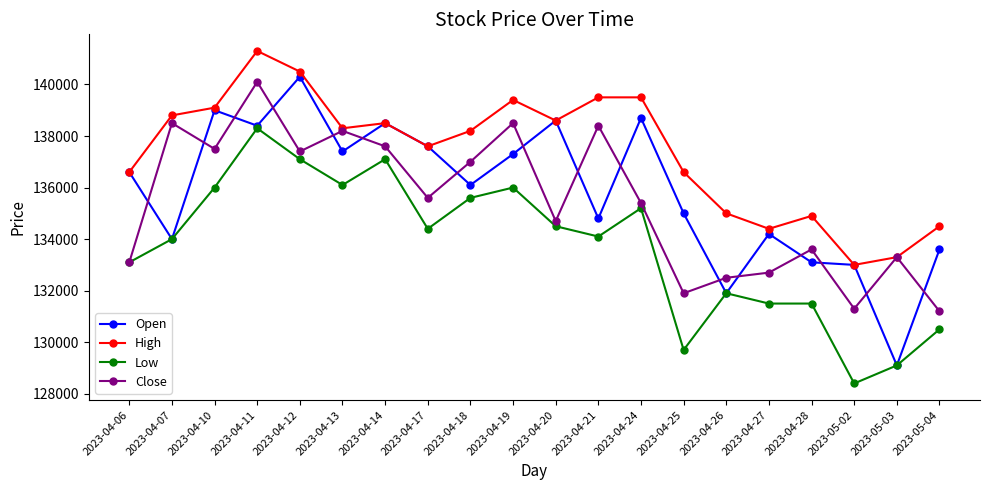

At which category is the sum across all series the highest?

2023-04-11